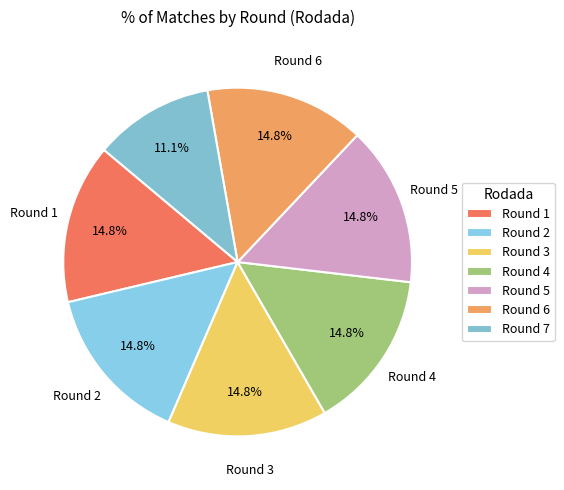

How many segments does this pie chart have?

7